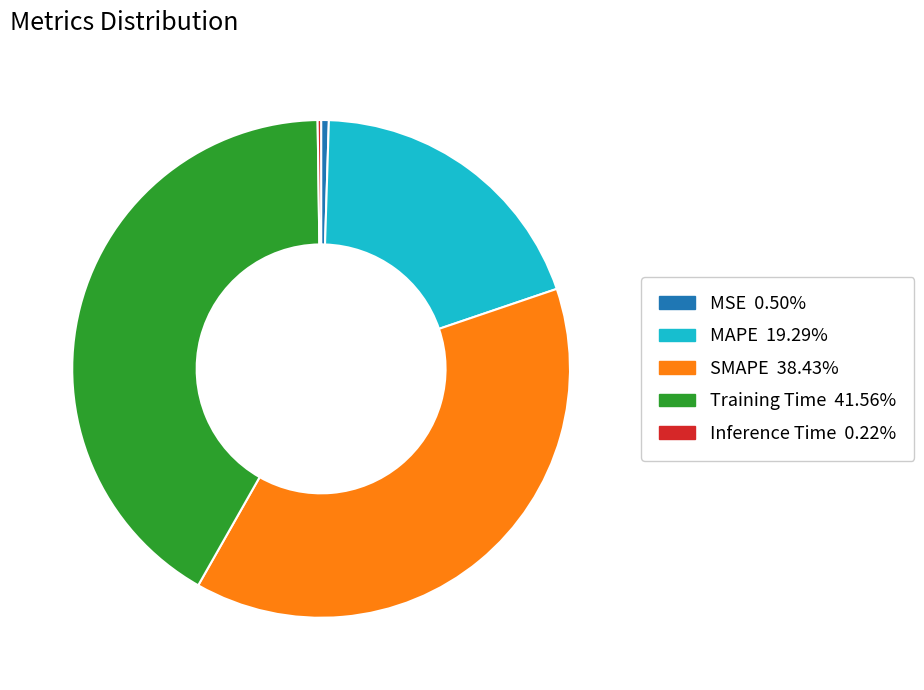

Do Training Time and MAPE together represent more than half of the pie?

Yes